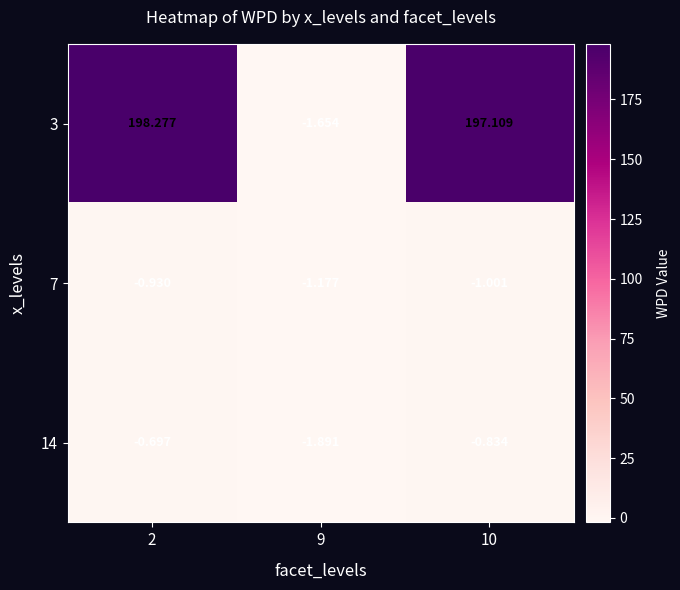

Is the value of 7 at 9 greater than the value of 14 at 2?

No